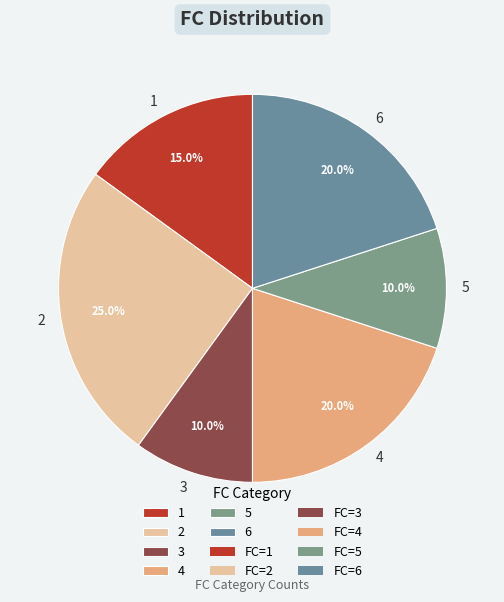

How much of the chart is everything except 2?

75.0%